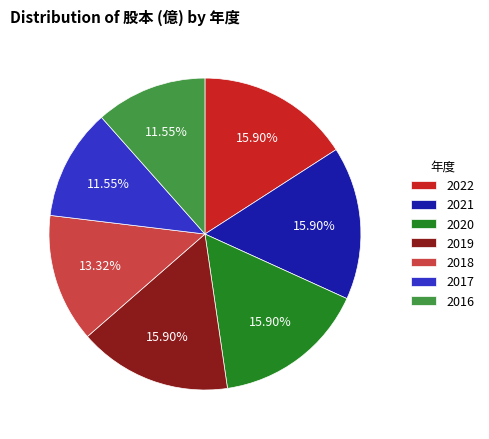

Approximately how many times larger is the value at 2021 compared to 2020?

1.0